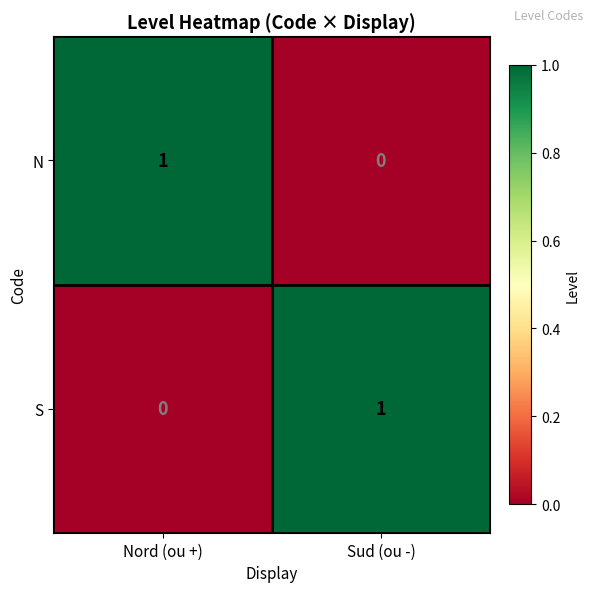

The value of S at Nord (ou +) is -1. True or false?

False